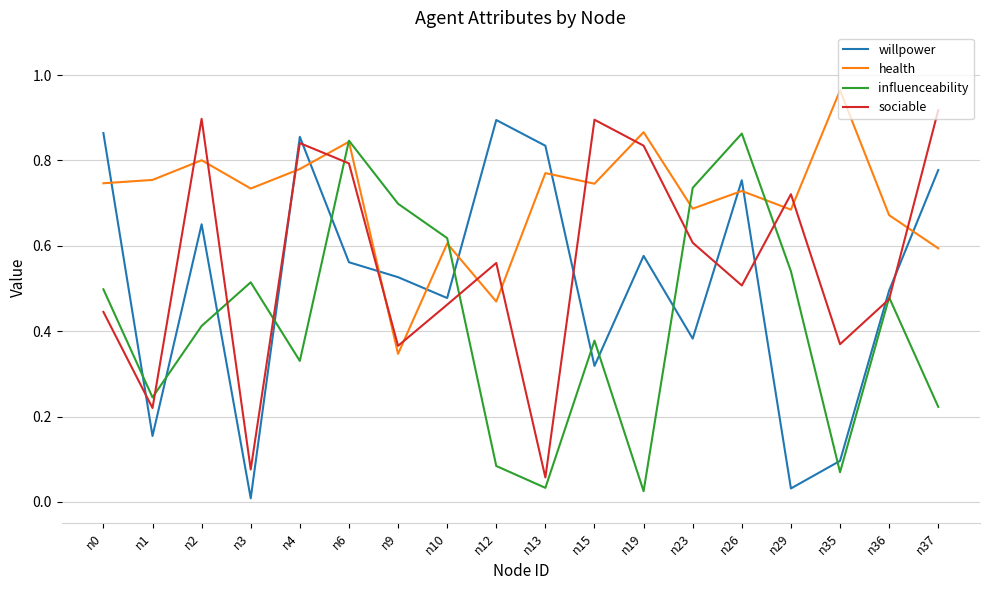

True or false: health and influenceability intersect in this chart.

True